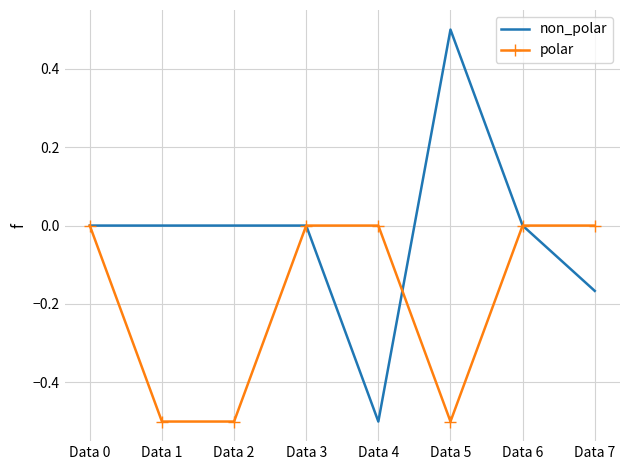

At which label does non_polar reach its peak?

Data 5